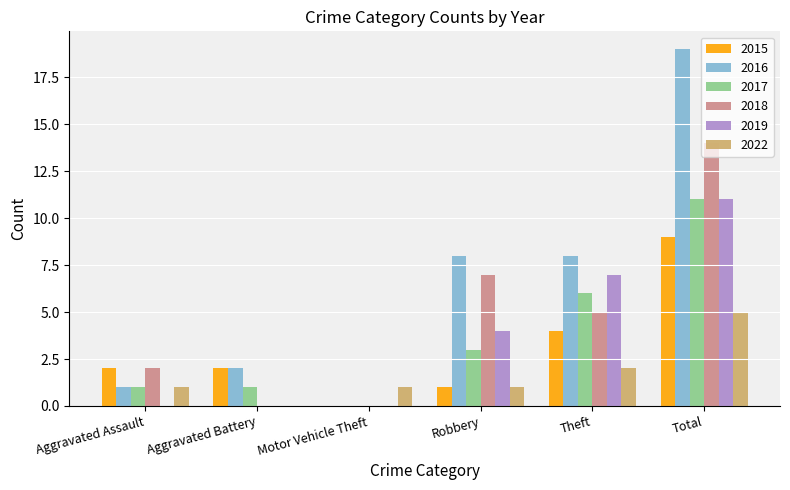

Is it true that 2018 equals 1 at Aggravated Assault?

False